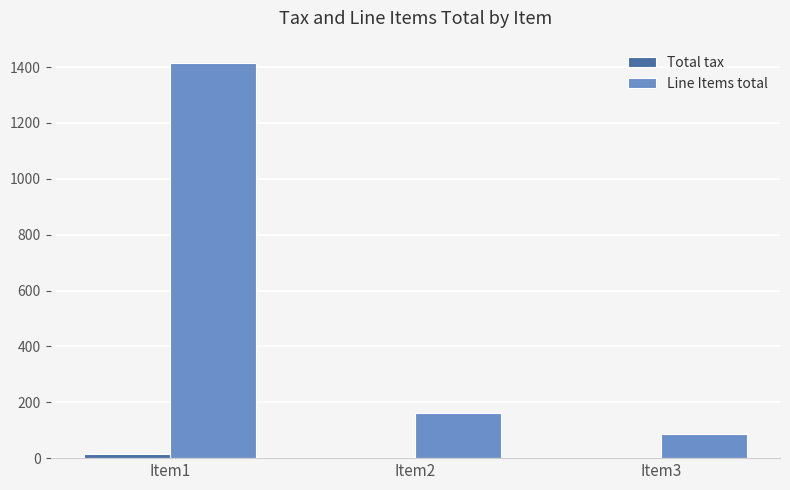

At which category is the sum across all series the highest?

Item1